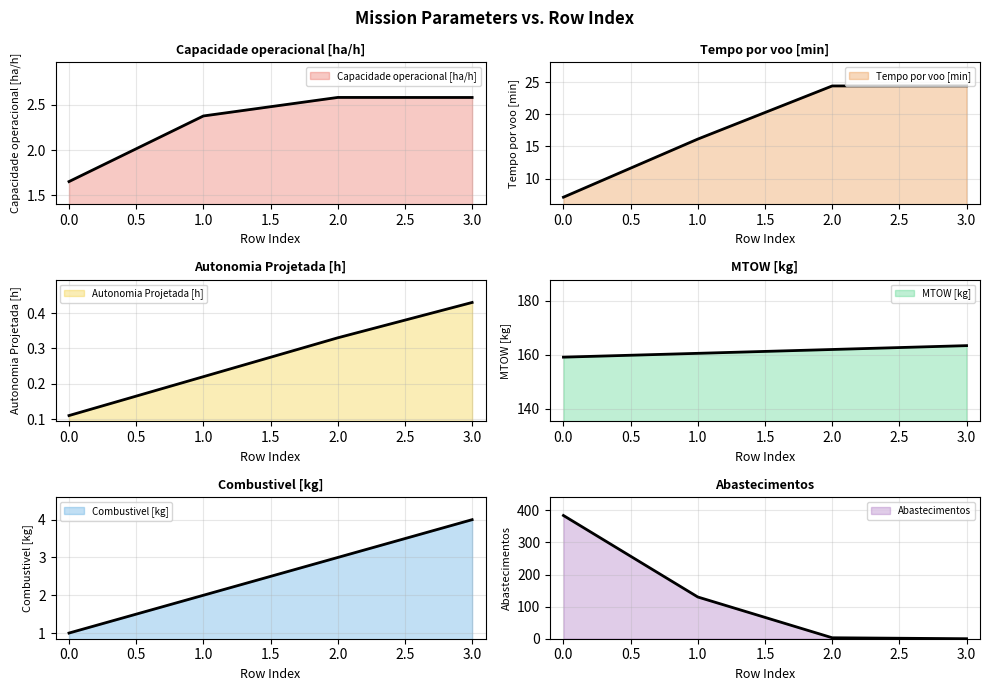

Reading left to right, extract all data points from this chart.

Capacidade operacional [ha/h]: 0=1.7	1=2.4	2=2.6	3=2.6
Tempo por voo [min]: 0=7.1	1=16.1	2=24.4	3=24.4
Autonomia Projetada [h]: 0=0.1	1=0.2	2=0.3	3=0.4
MTOW [kg]: 0=159.1	1=160.5	2=162.0	3=163.4
Combustivel [kg]: 0=1.0	1=2.0	2=3.0	3=4.0
Abastecimentos: 0=384.0	1=130.0	2=3.0	3=0.0